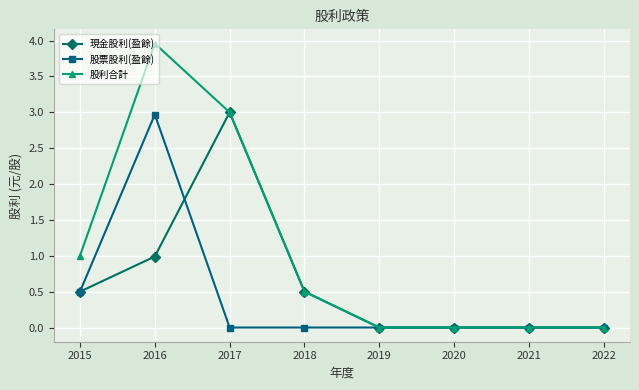

Which series has the largest total across all categories?

股利合計